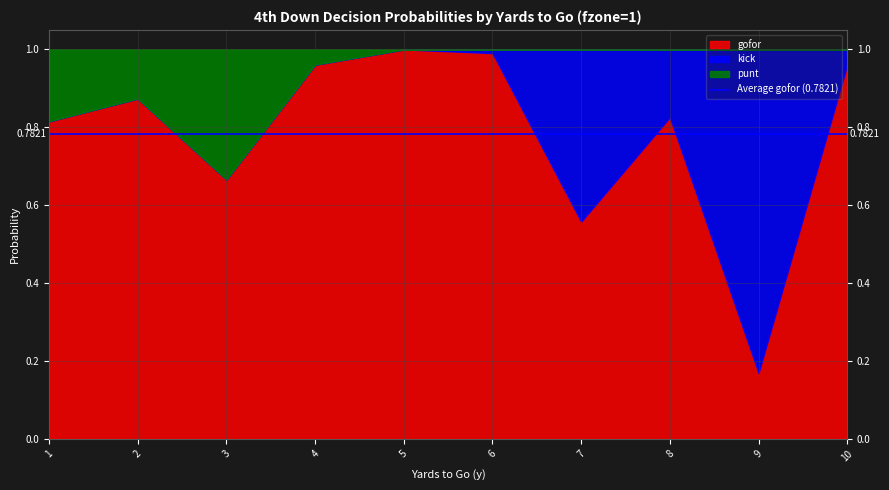

What value does the gofor series have at 10?

1.0